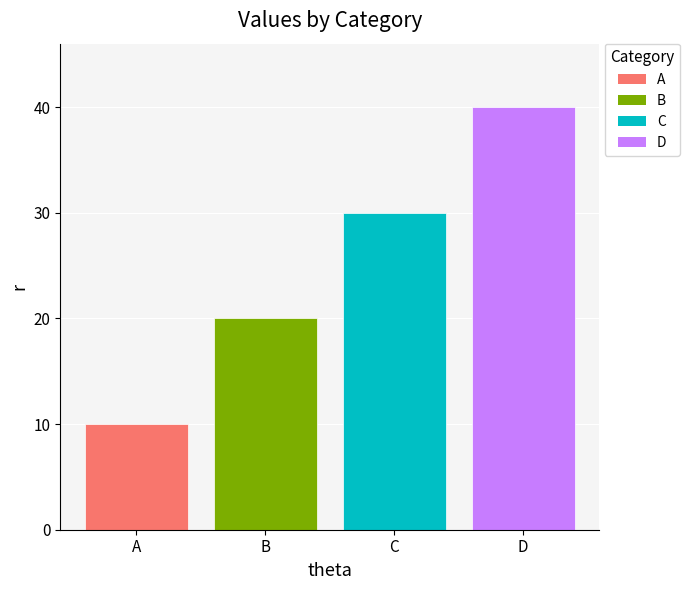

List the labels in order of value, smallest first.

A, B, C, D